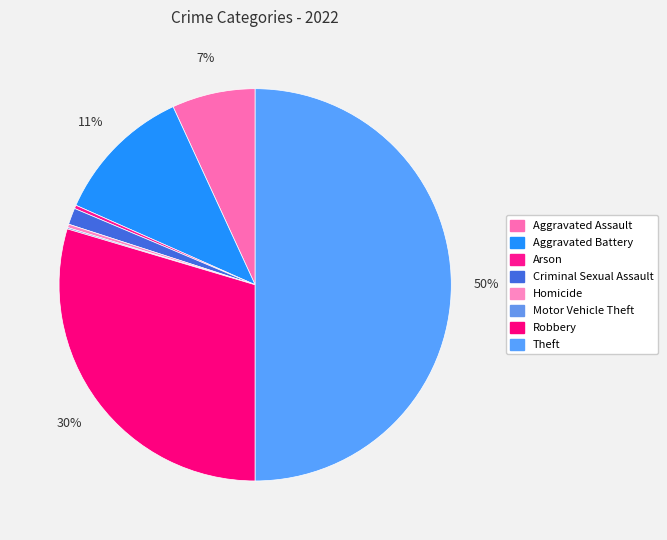

To the nearest percent, what is the combined percentage of Aggravated Assault and Aggravated Battery?

18%